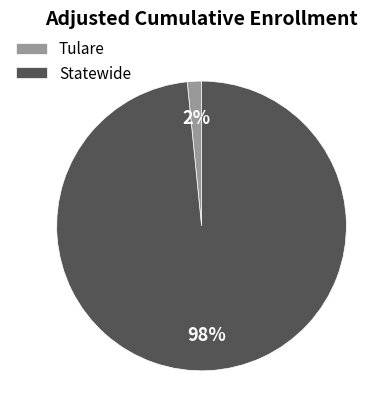

What is the majority slice?

Statewide